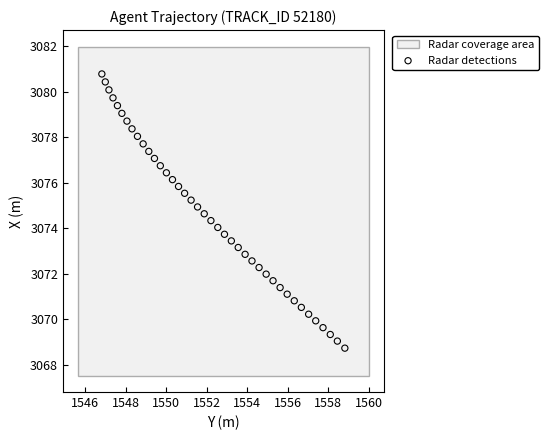

What is the range of Y values (max minus min)?

12.0